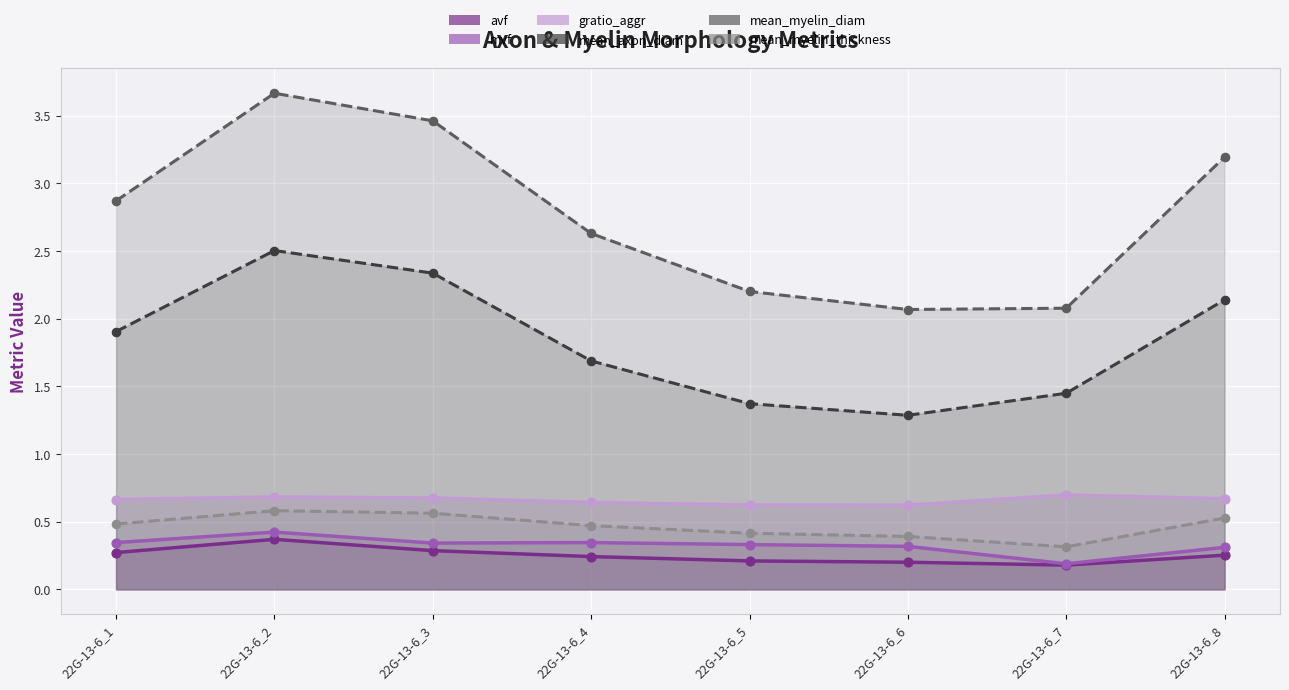

What are all the series names shown in the legend?

avf, mvf, gratio_aggr, mean_axon_diam, mean_myelin_diam, mean_myelin_thickness